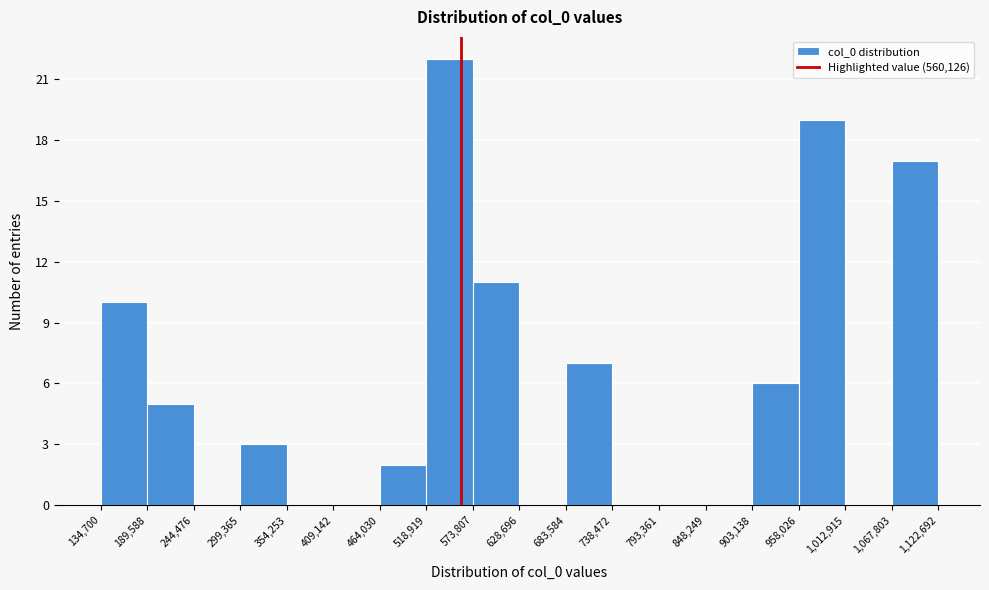

Reading left to right, list every bar in this chart as the range it spans on the x-axis followed by its height. The values are not printed on the chart, so give them approximately, as read against the axis.

134,700 to 189,588: 10
189,588 to 244,476: 5
244,476 to 299,365: 0
299,365 to 354,253: 3
354,253 to 409,142: 0
409,142 to 464,030: 0
464,030 to 518,919: 2
518,919 to 573,807: 22
573,807 to 628,696: 11
628,696 to 683,584: 0
683,584 to 738,472: 7
738,472 to 793,361: 0
793,361 to 848,249: 0
848,249 to 903,138: 0
903,138 to 958,026: 6
958,026 to 1,012,915: 19
1,012,915 to 1,067,803: 0
1,067,803 to 1,122,692: 17